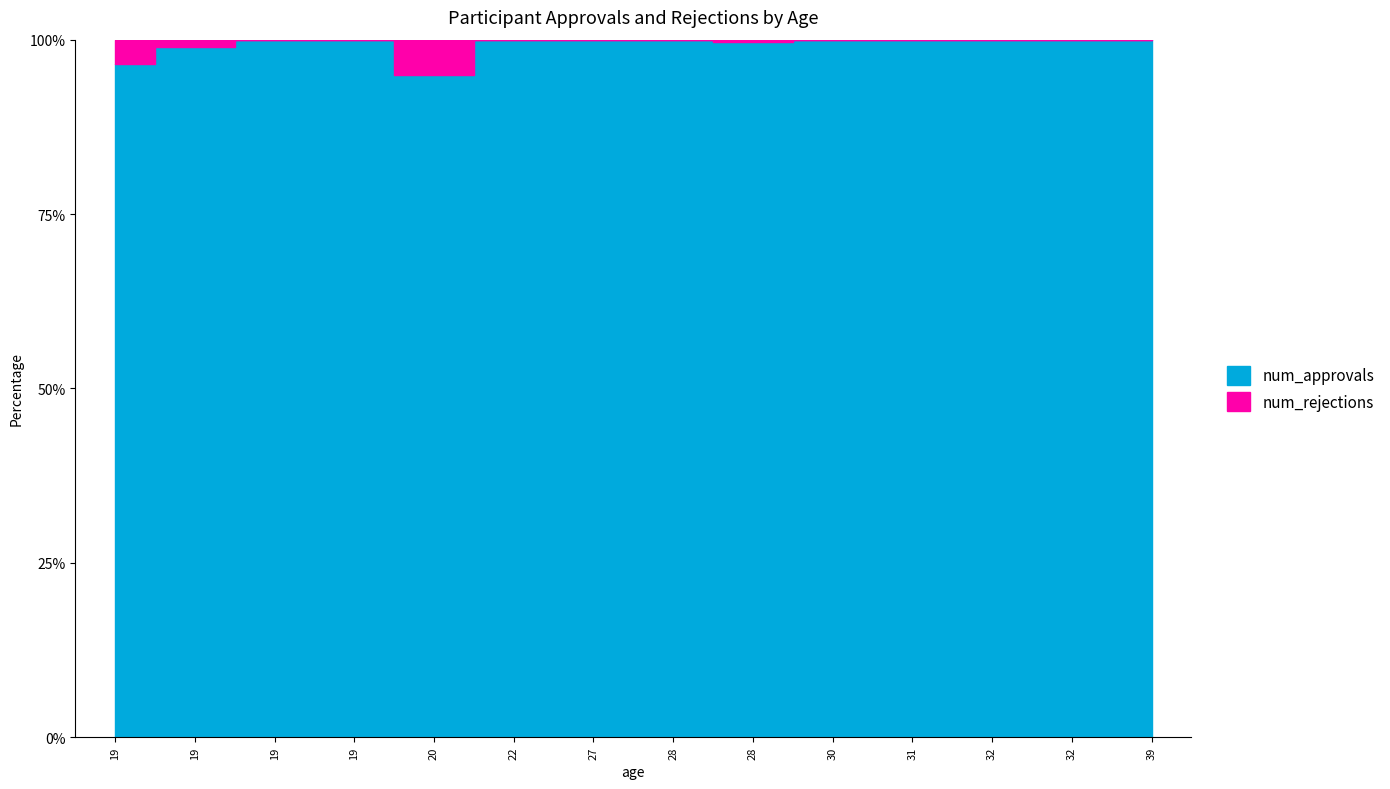

Rank the series by their average value, from lowest to highest.

num_rejections, num_approvals